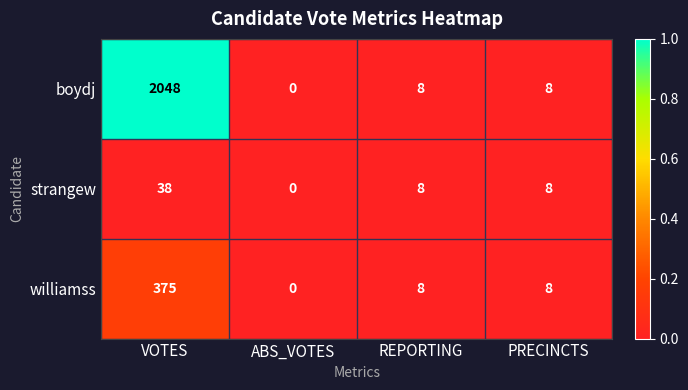

What is the spread (max minus min) of values at VOTES?

2010